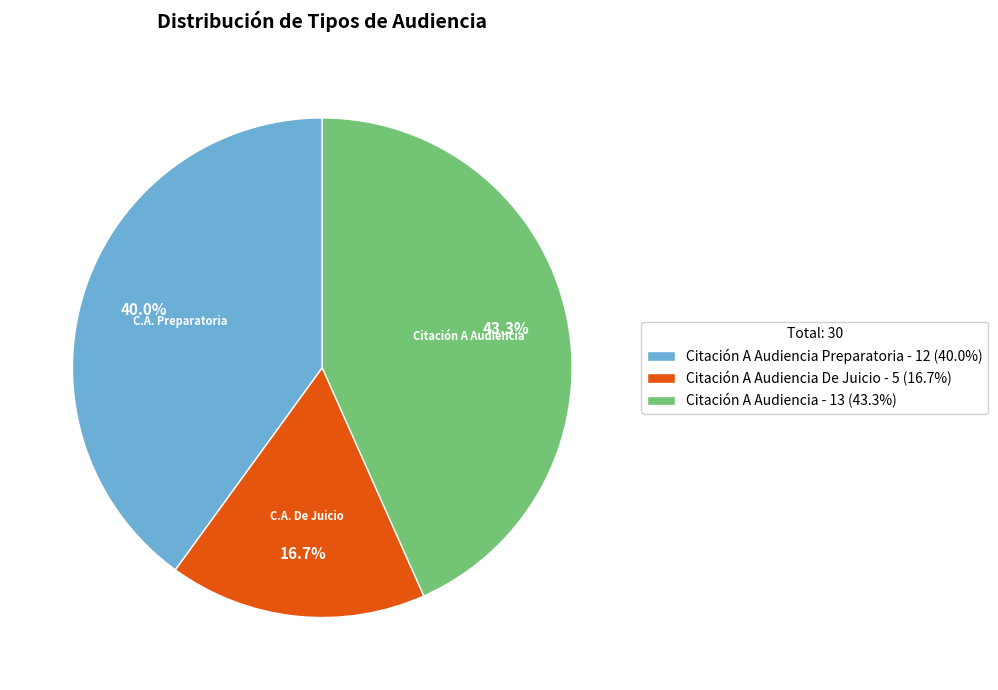

Which category has the smallest portion of the pie?

Citación A Audiencia De Juicio - 5 (16.7%)